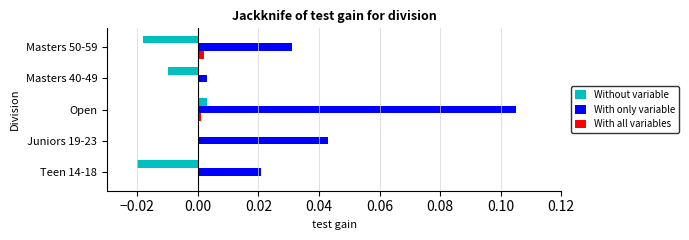

The Without variable series shows -0.0 at Masters 40-49. True or false?

True